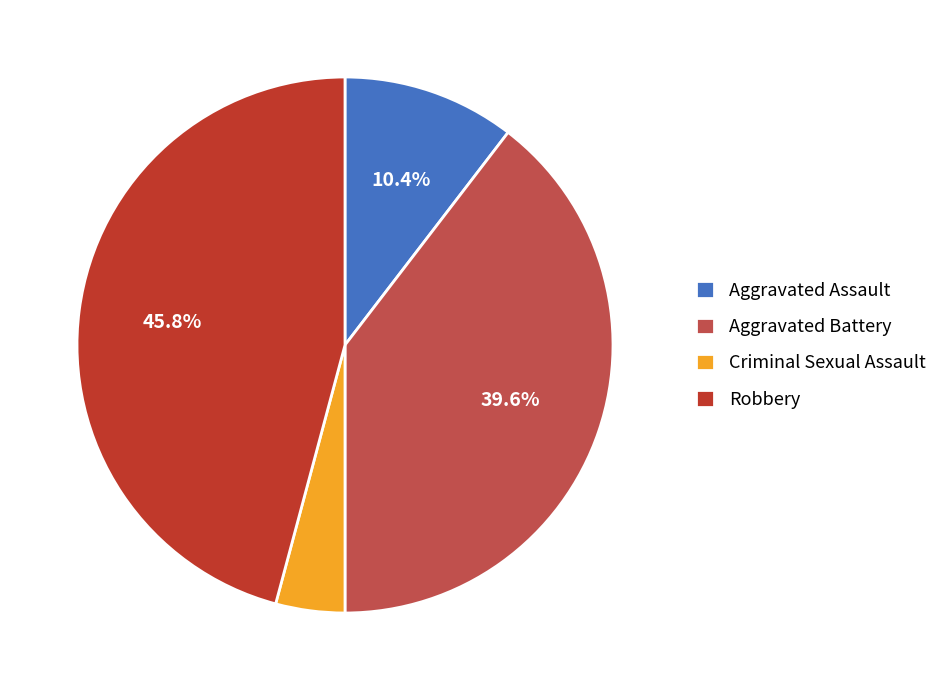

What percentage is the Aggravated Battery slice, to the nearest percent?

40%